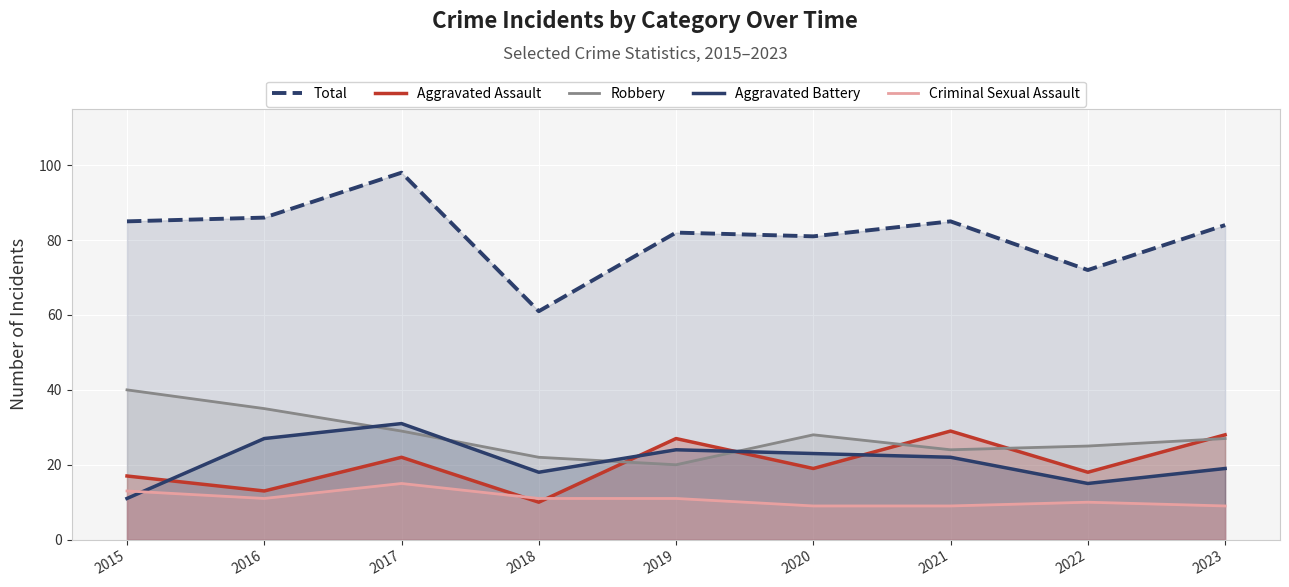

Does the chart display data point markers on the line(s)?

No